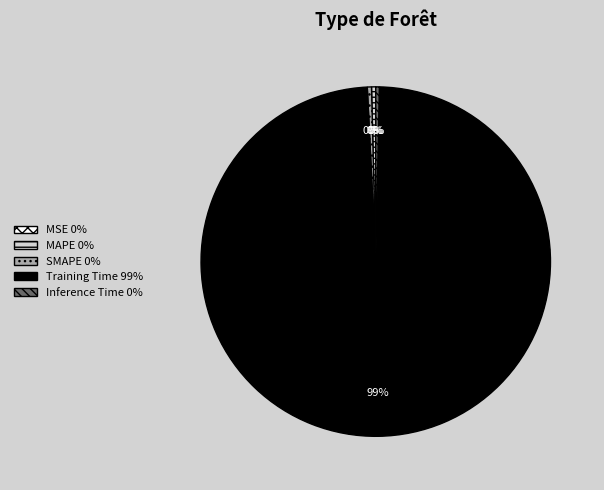

To the nearest percent, what is the average slice percentage?

20%